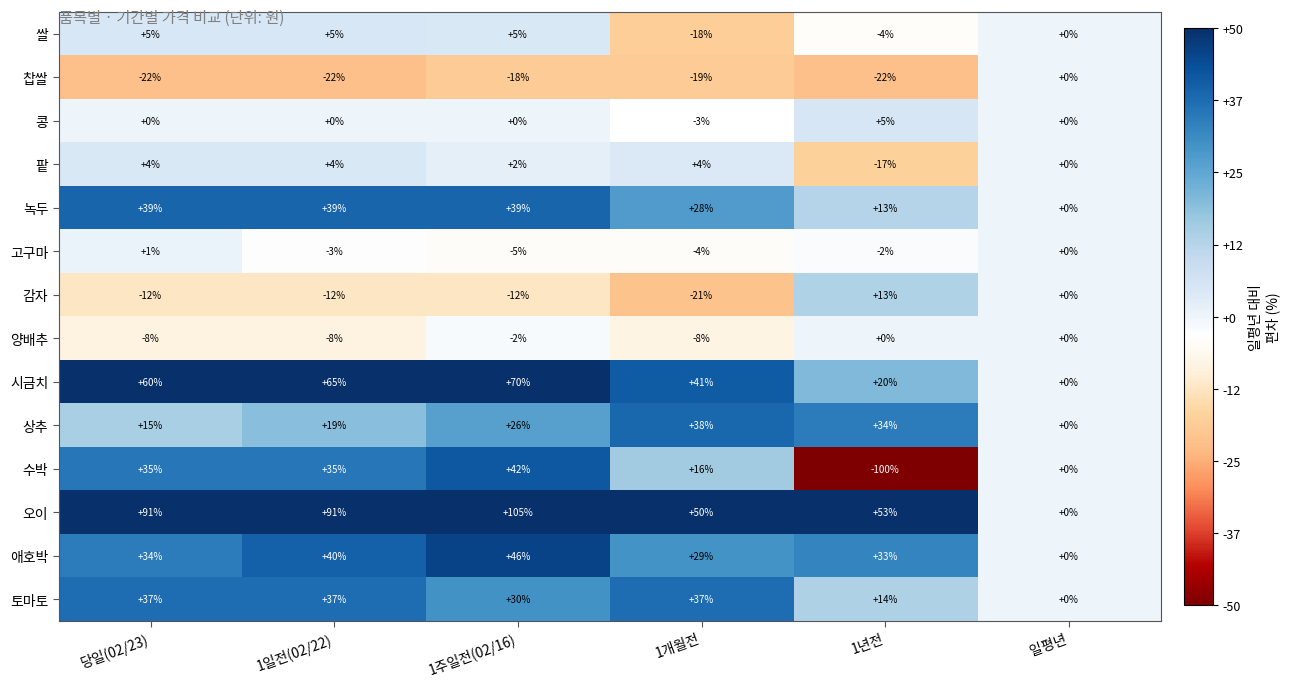

What is the sum of all 수박 values?

28